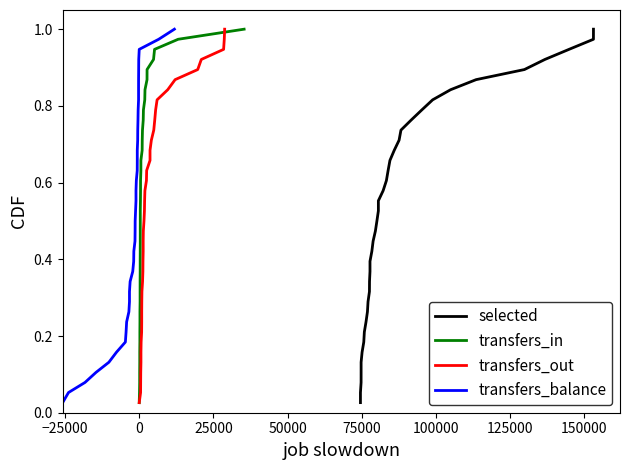

Which series has the largest total across all categories?

selected